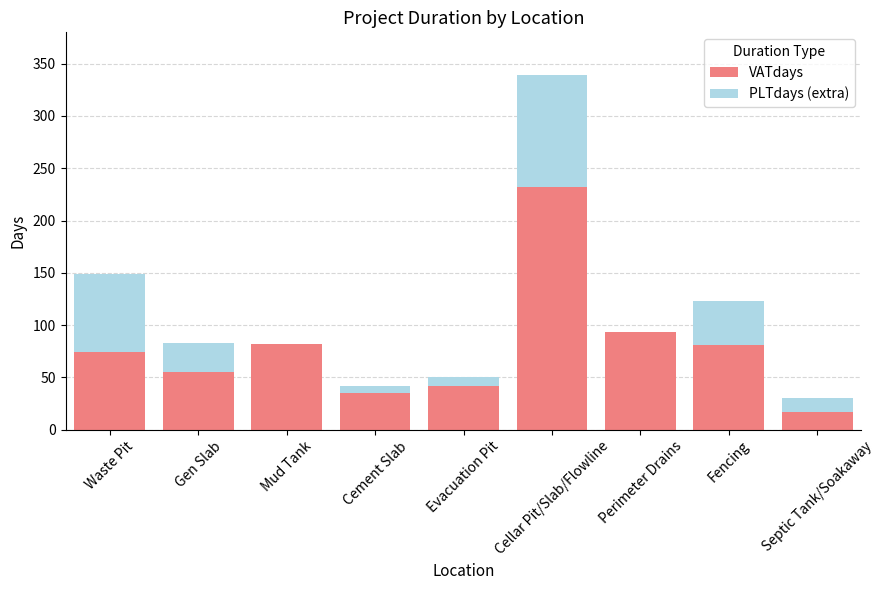

True or false: VATdays has a value of 17 at Septic Tank/Soakaway.

True